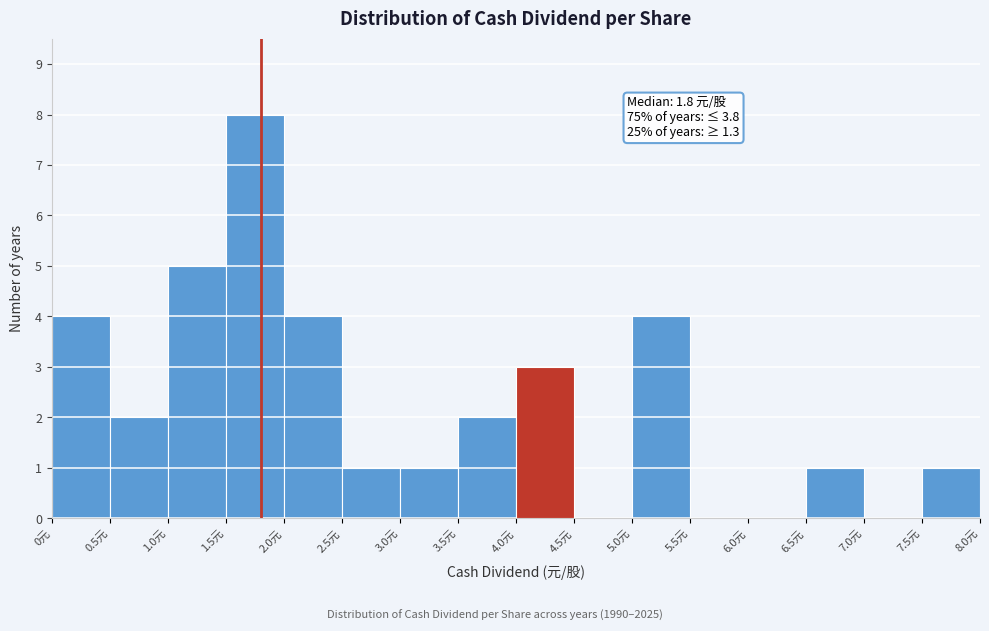

Over which range of the x-axis is the bar tallest?

1.5 to 2.0